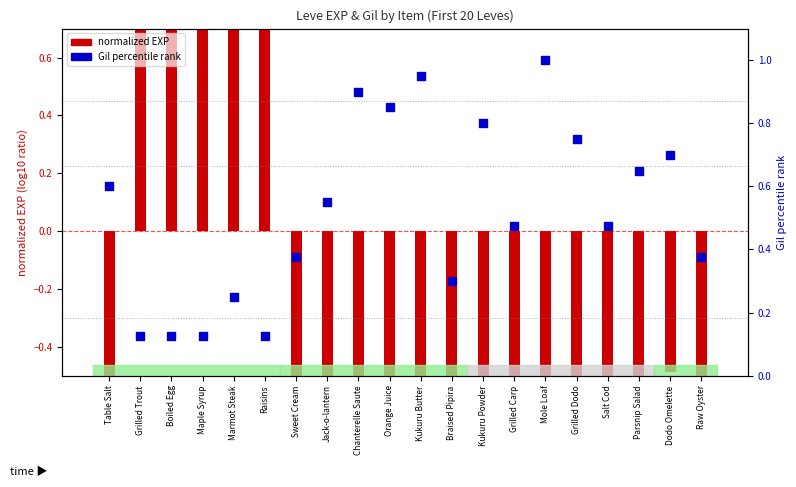

At which category is the sum across all series the highest?

Marmot Steak